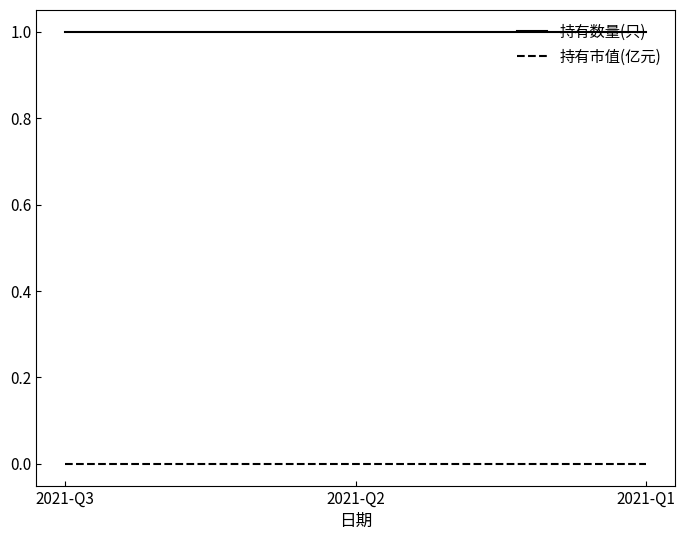

Which series has the largest total across all categories?

持有数量(只)